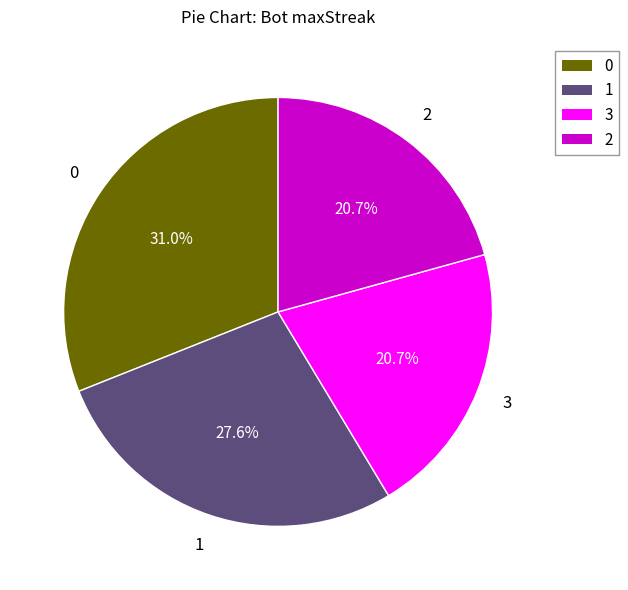

To the nearest percent, what percentage of the pie is 0?

31%